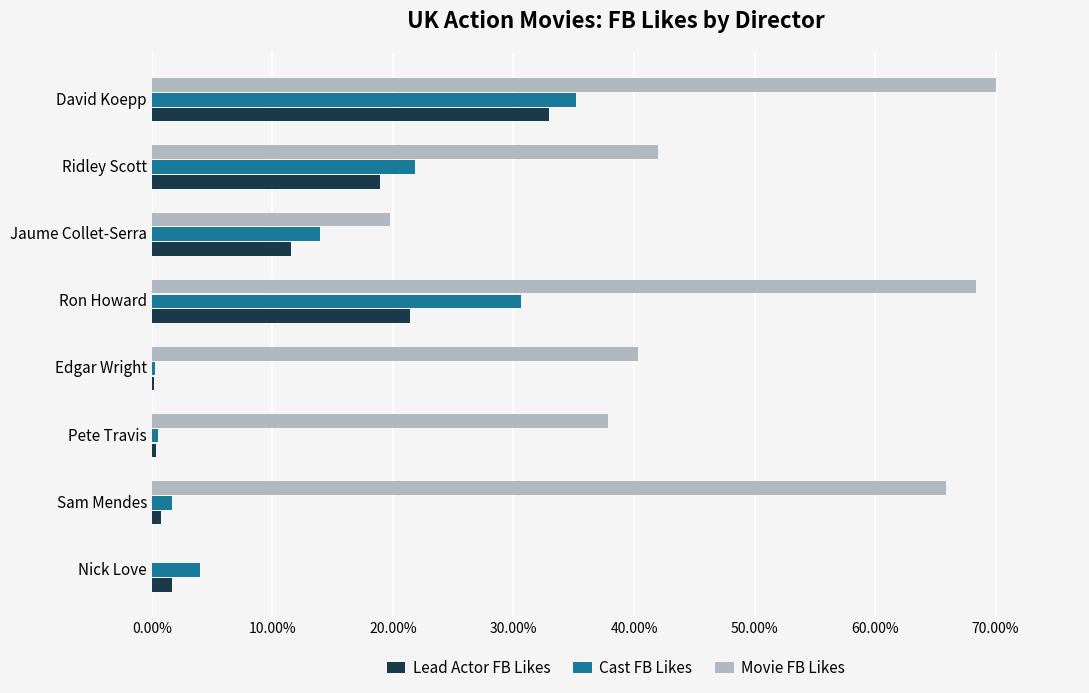

Where is Cast FB Likes nearest to the value 17?

Jaume Collet-Serra